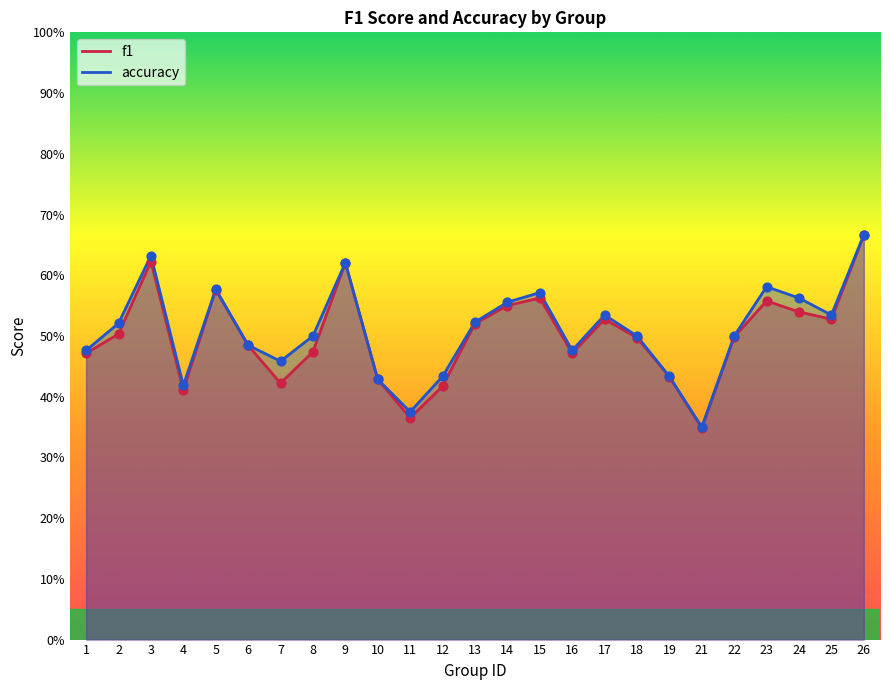

Which series contains the lowest Y value?

f1